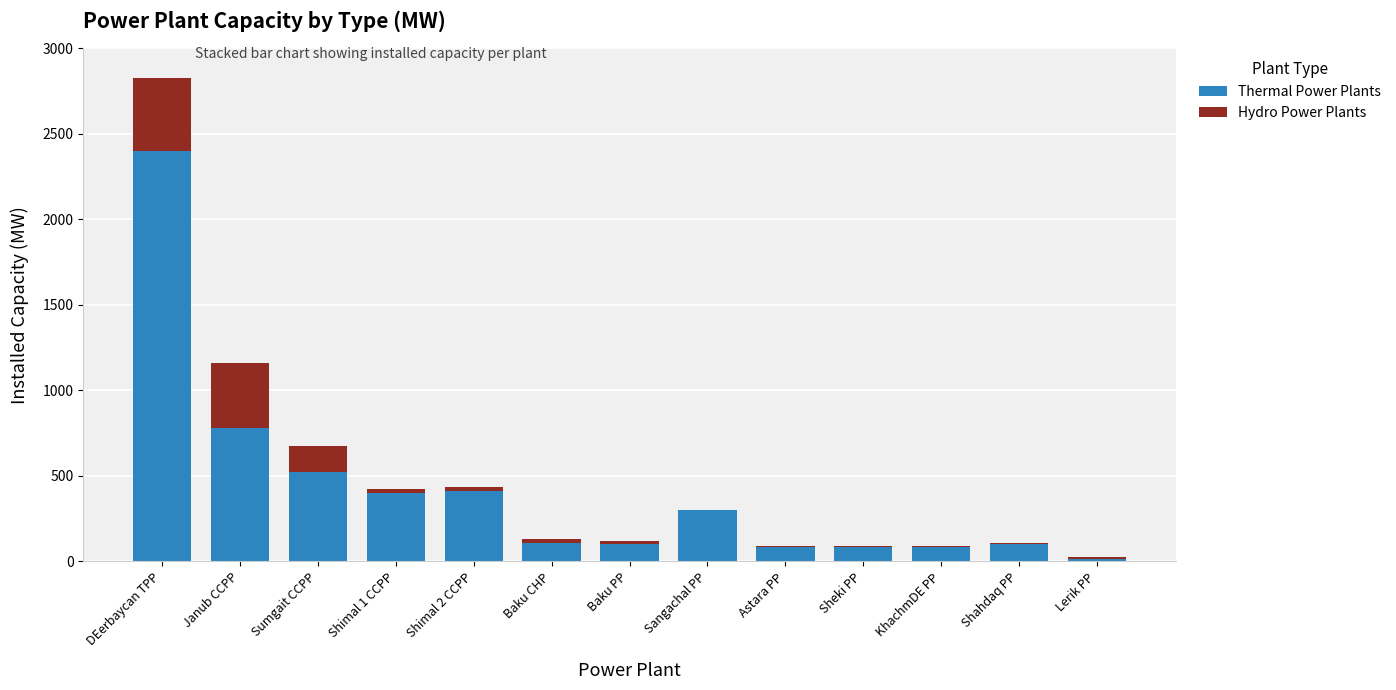

Where does the Thermal Power Plants series first go above 107?

DEerbaycan TPP